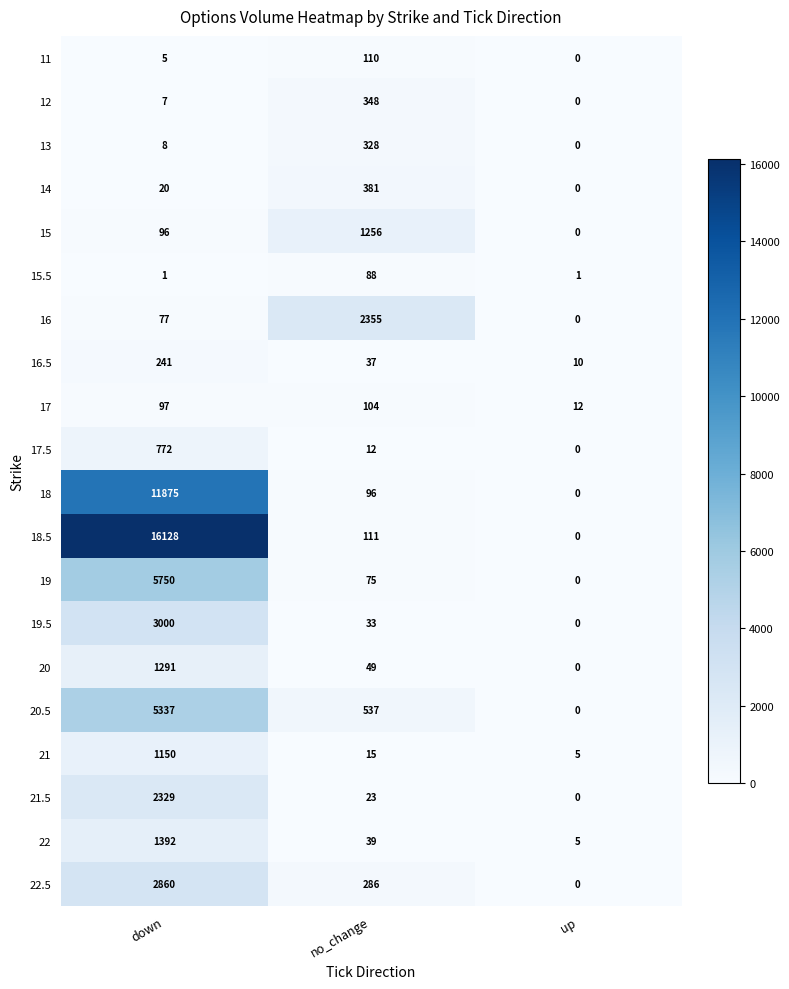

Which series changed the most between down and no_change?

18.5